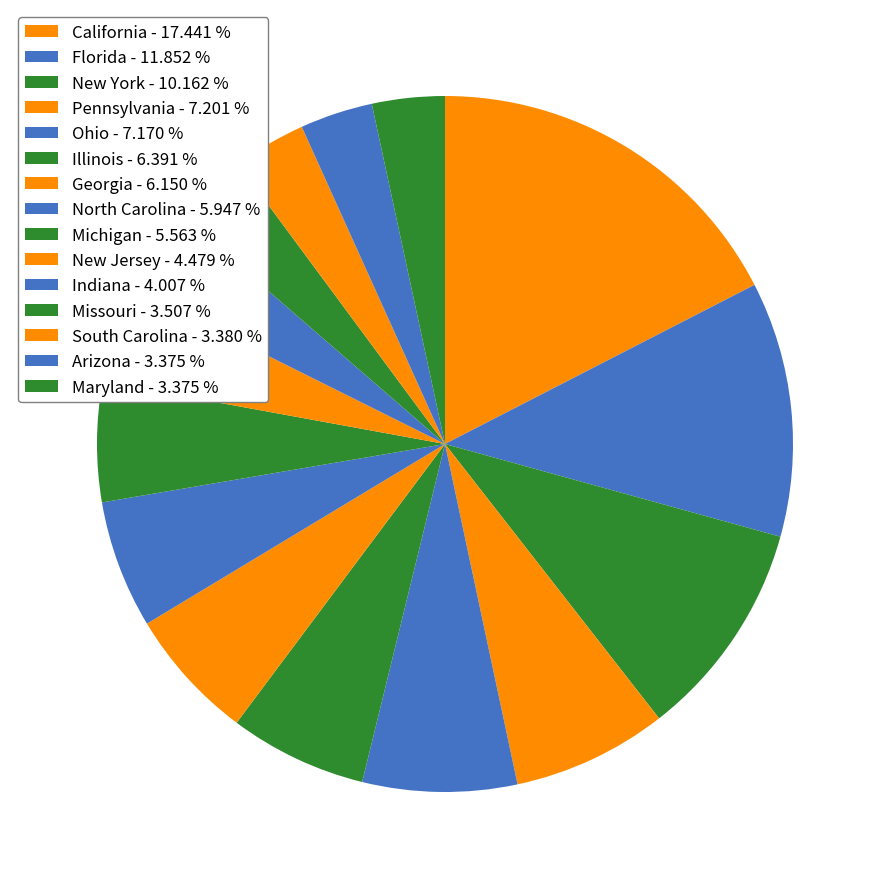

To the nearest percent, what is the average slice percentage?

7%